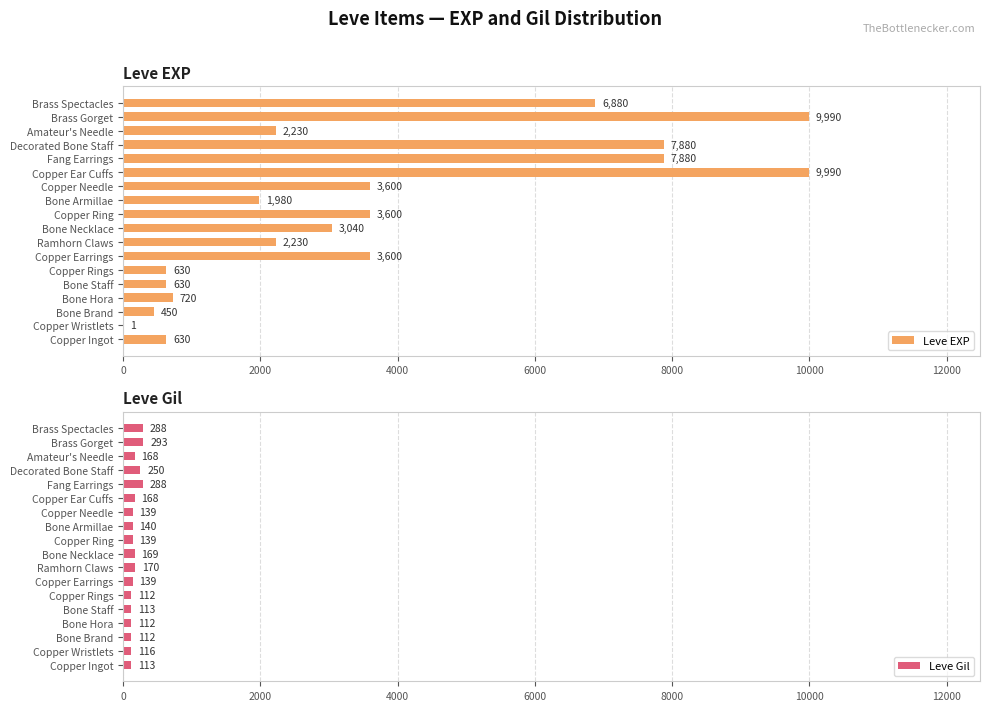

The Leve EXP series shows 3596 at Amateur's Needle. True or false?

False